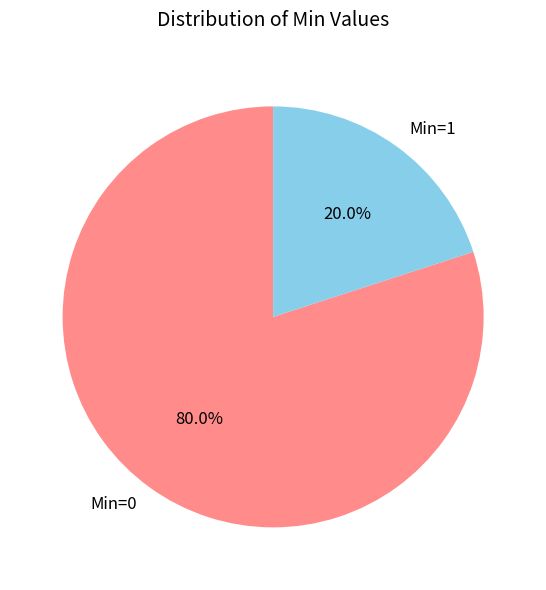

Is there any slice that represents more than half of the pie?

Yes